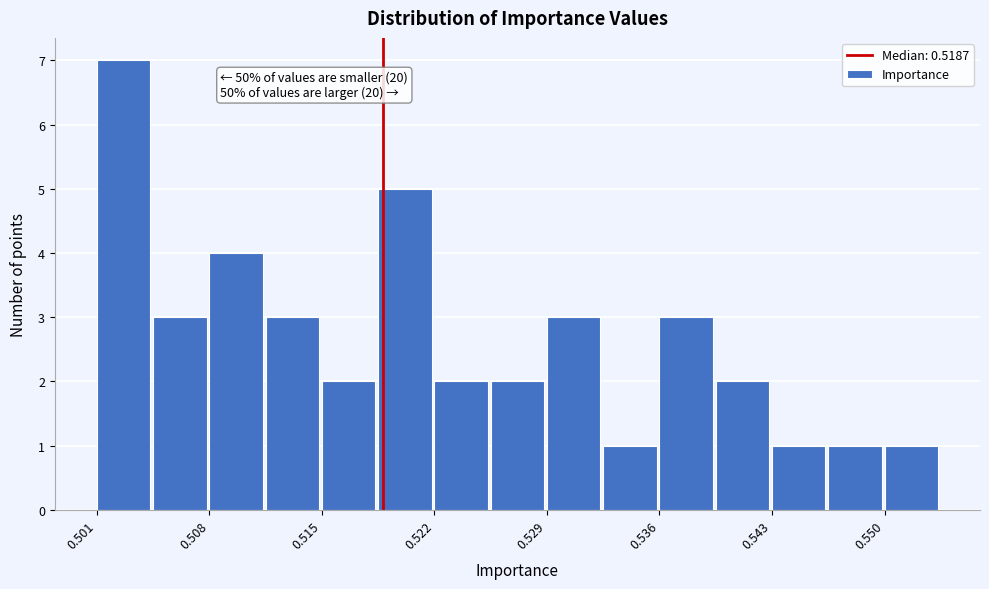

Around what value on the x-axis is the tallest bar? Give the approximate position of its centre, as read against the axis.

0.503